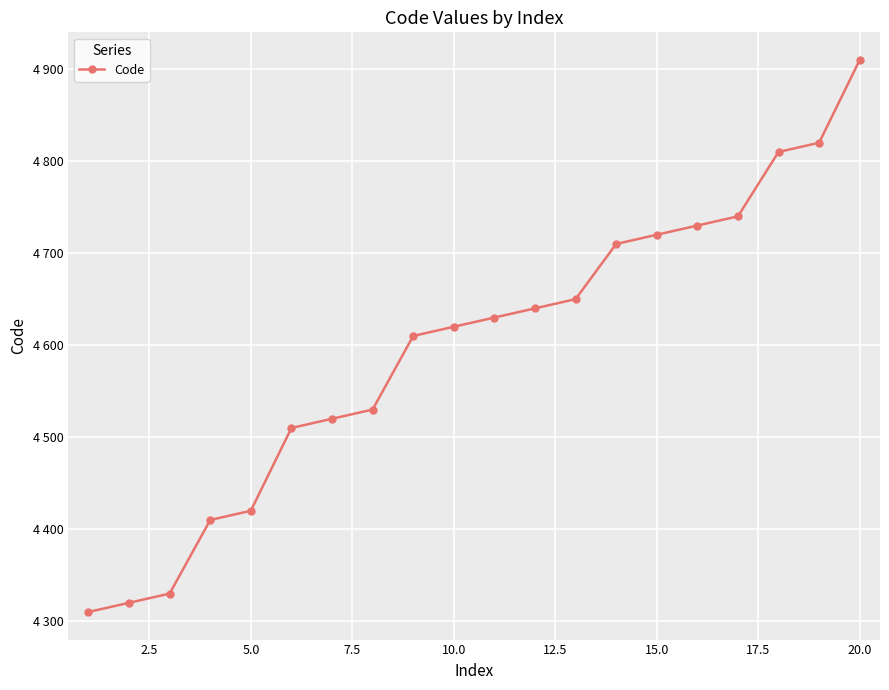

What is the difference between the maximum and second lowest values?

590